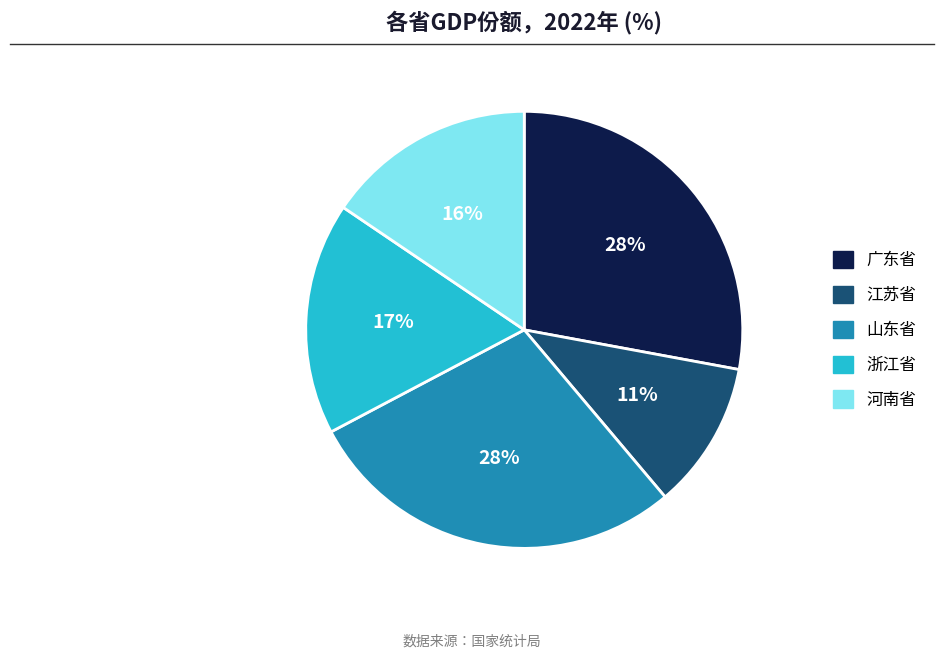

Is there any slice that represents more than half of the pie?

No